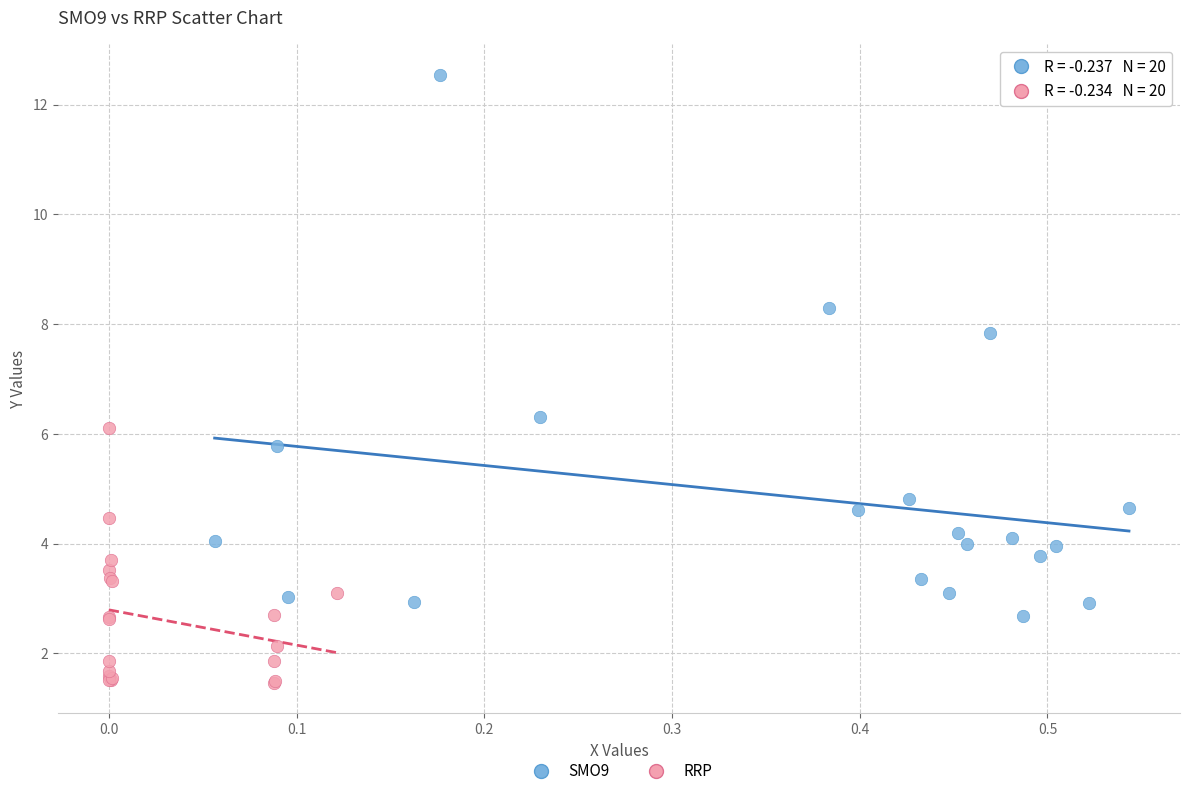

Which series reaches the minimum Y coordinate?

RRP